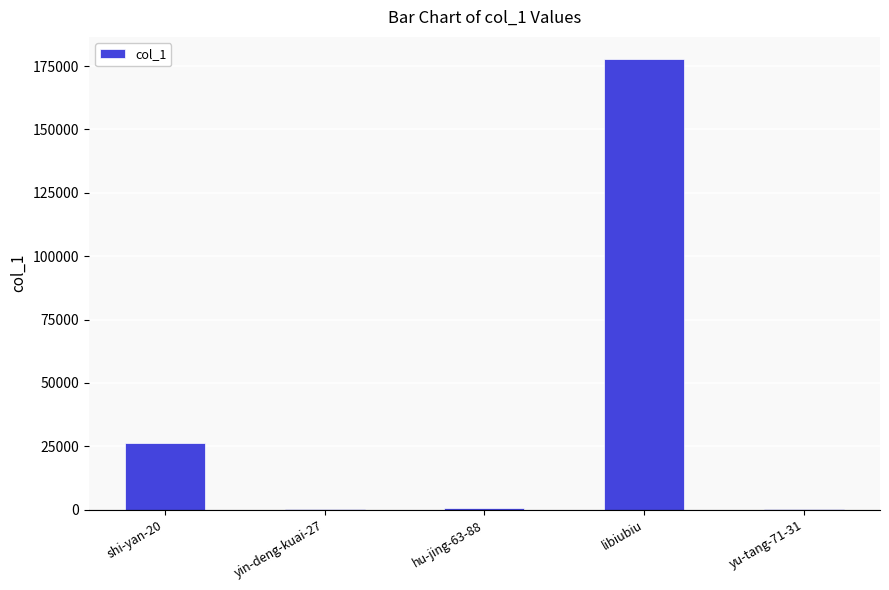

What is the sum of all values?

204705